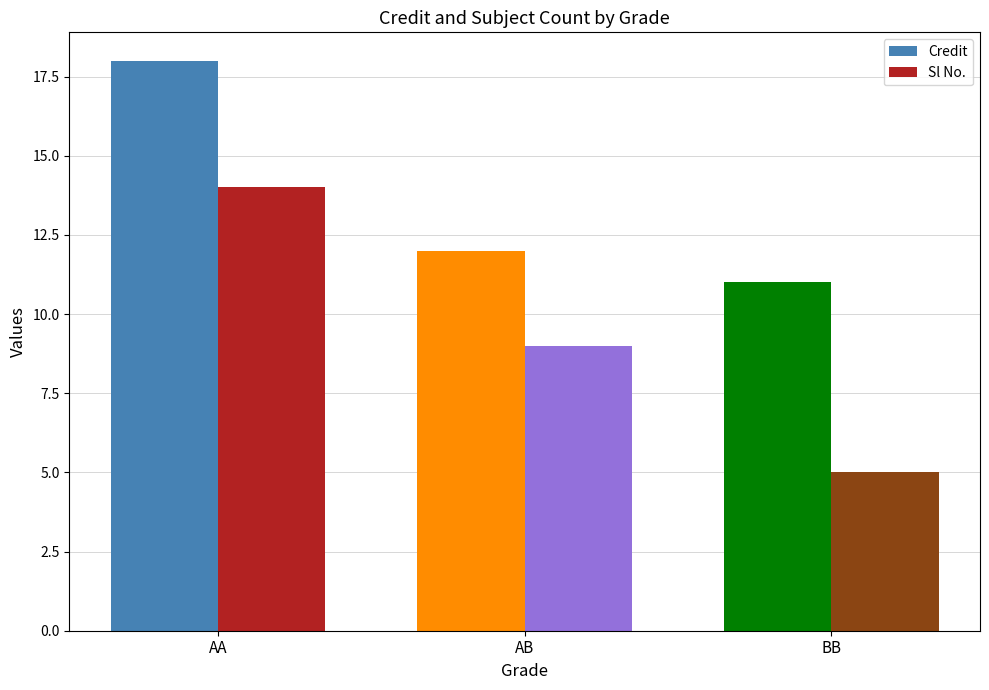

The Credit series shows 20 at AB. True or false?

False